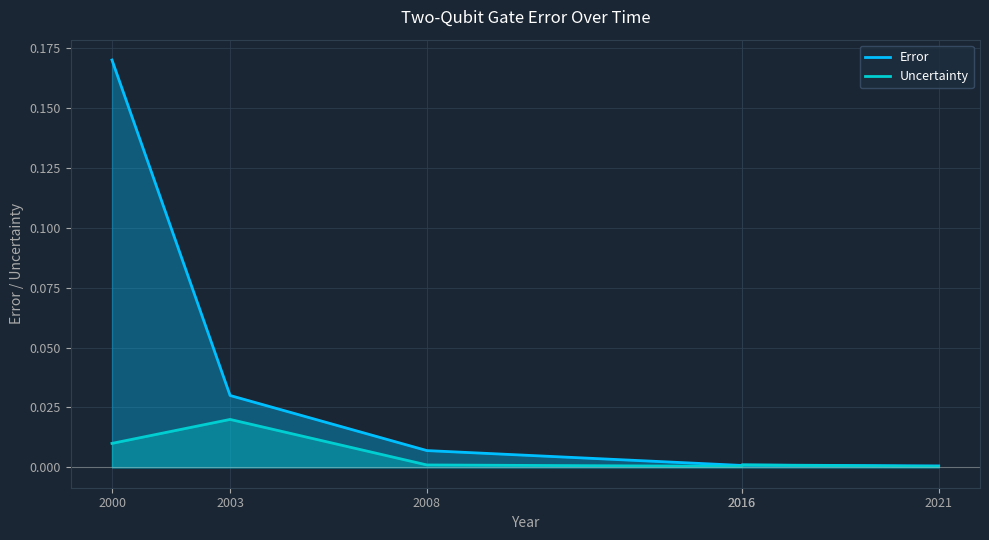

Between 2016 and 2016, which is larger?

2016